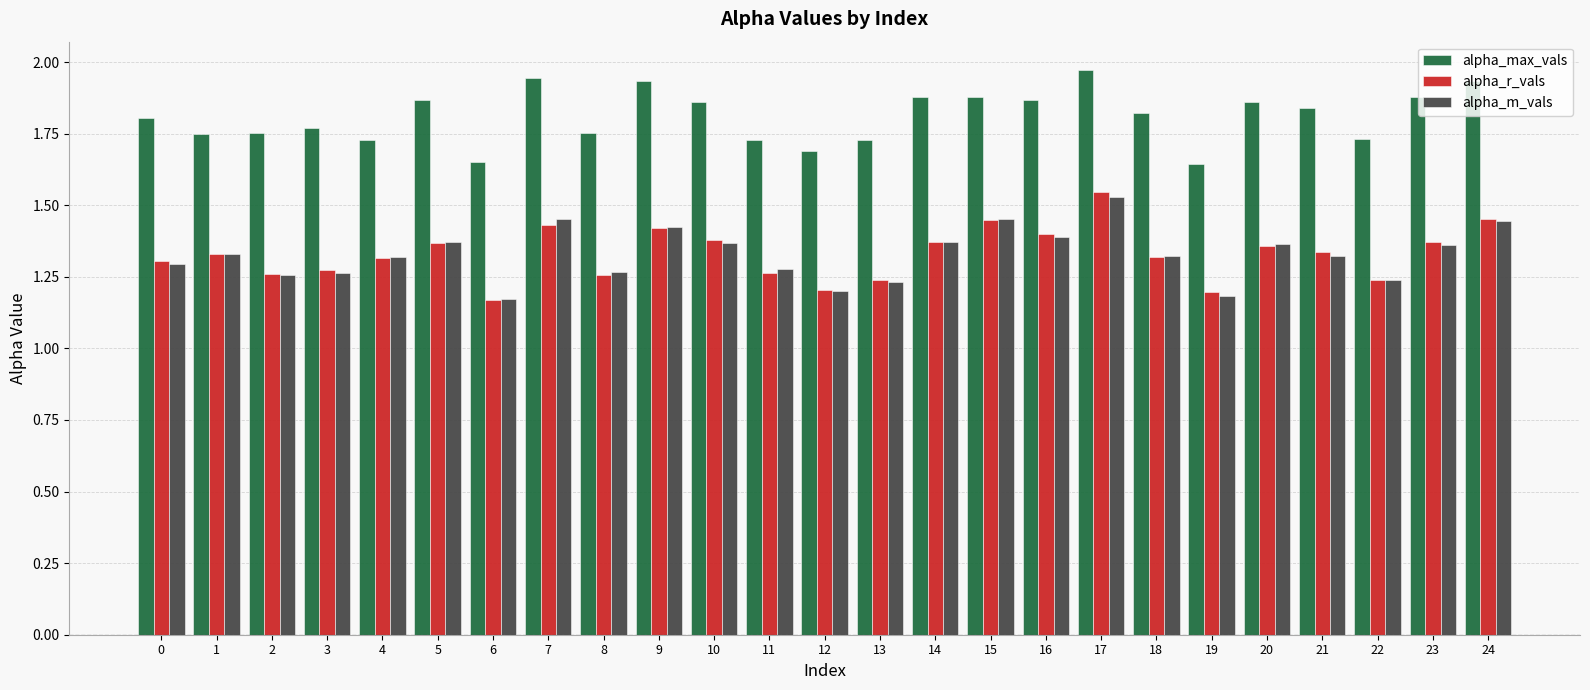

Count the alpha_m_vals values in the range 1 to 2.

25